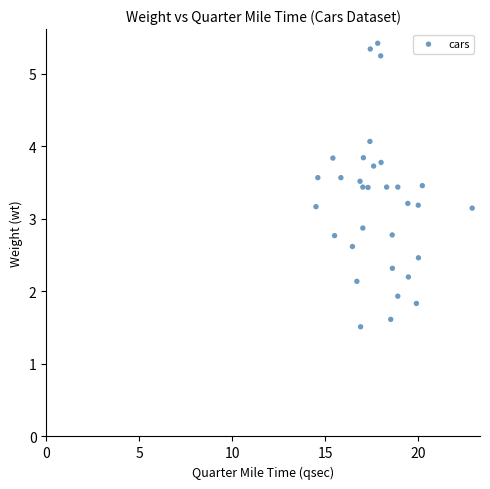

What is the range of Y values (max minus min)?

3.9